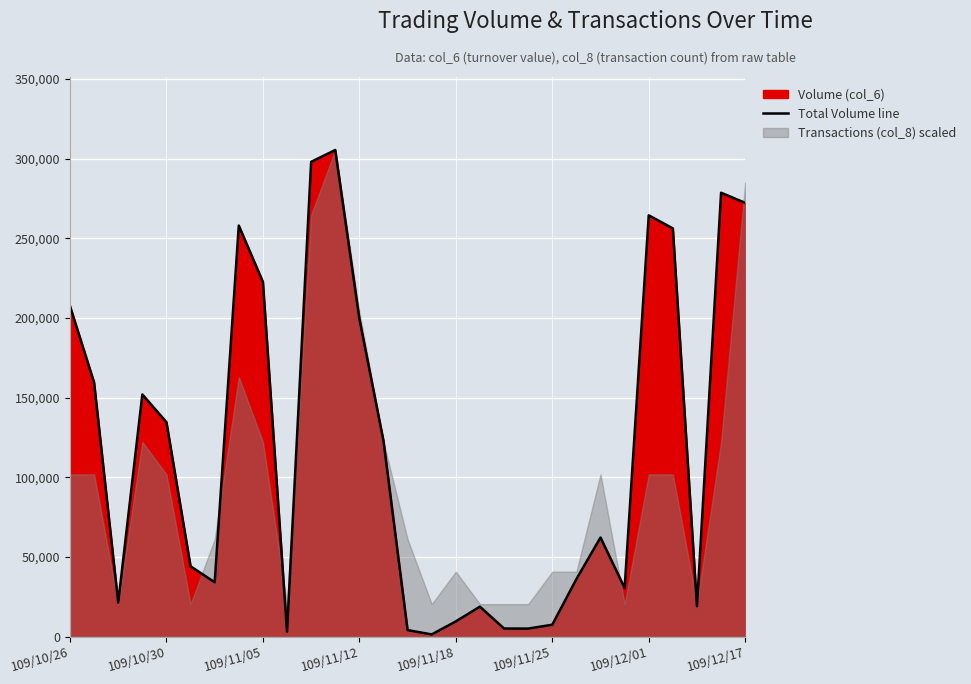

At which label does the data first exceed 62170?

109/10/26